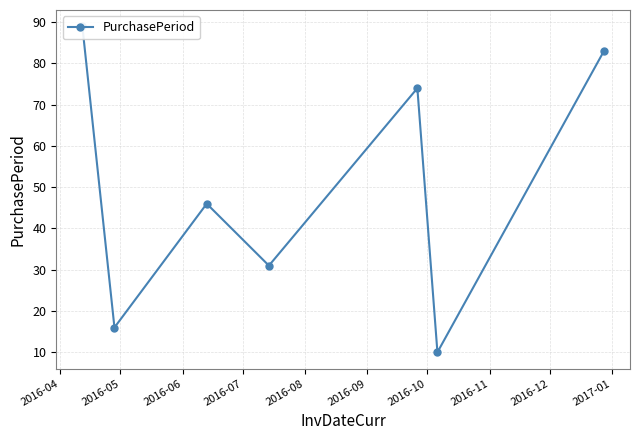

At which category does the chart reach its peak across all series?

2016-04